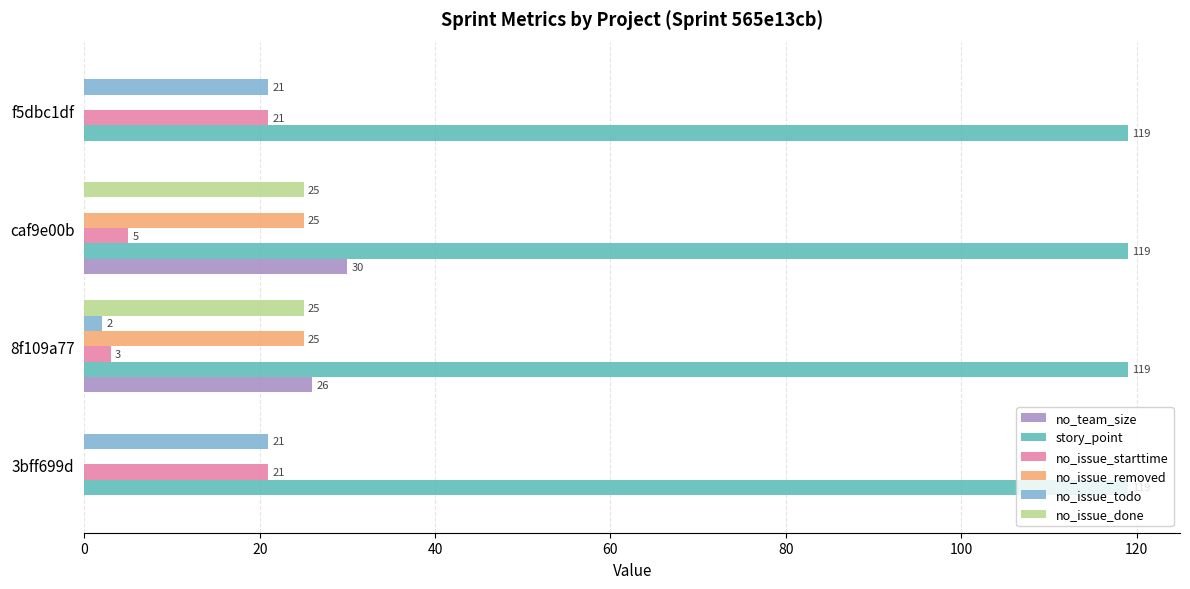

At which category is the sum across all series the highest?

caf9e00b